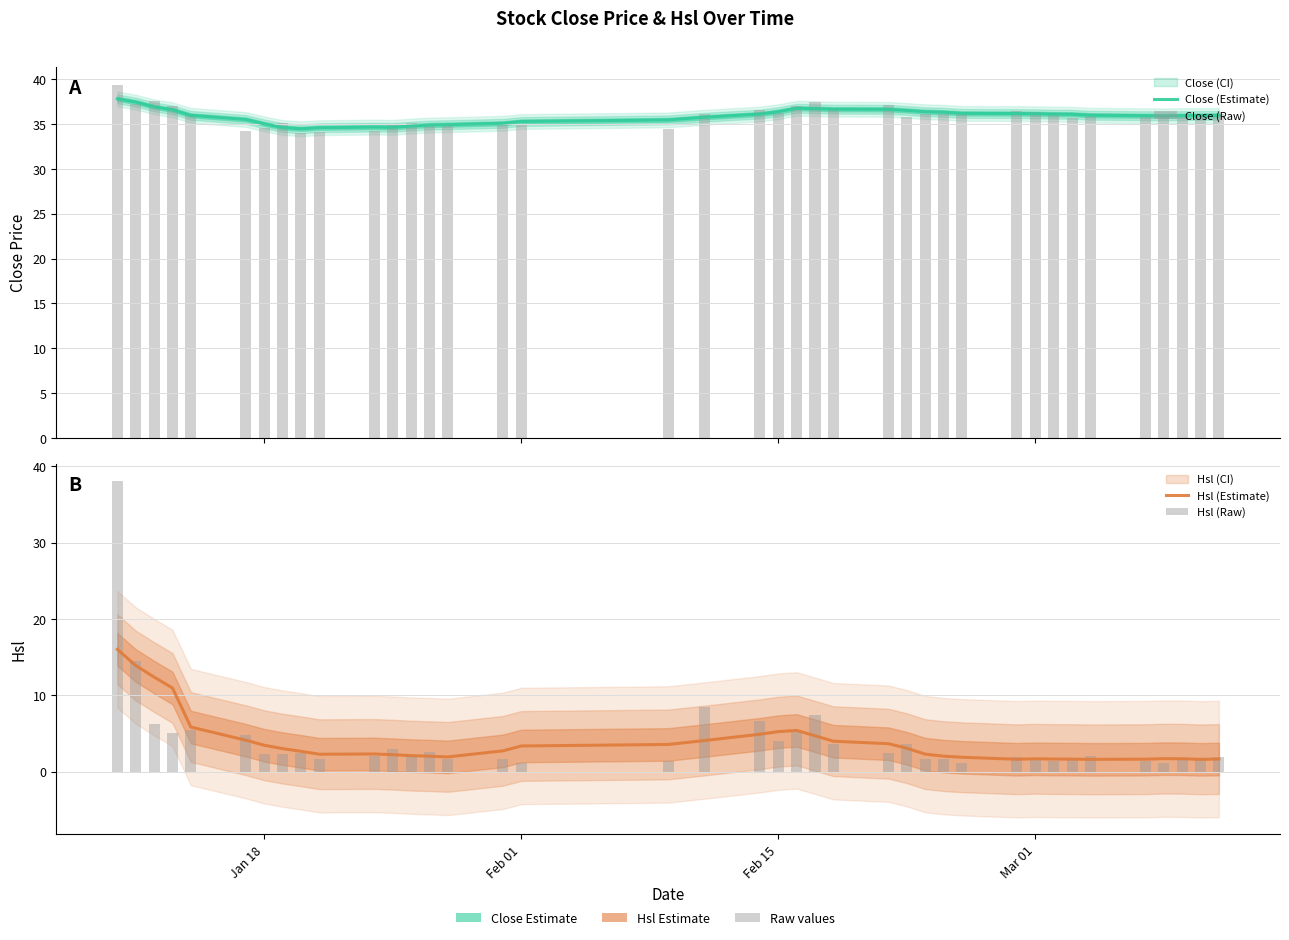

At how many categories does at least one series exceed 37?

6